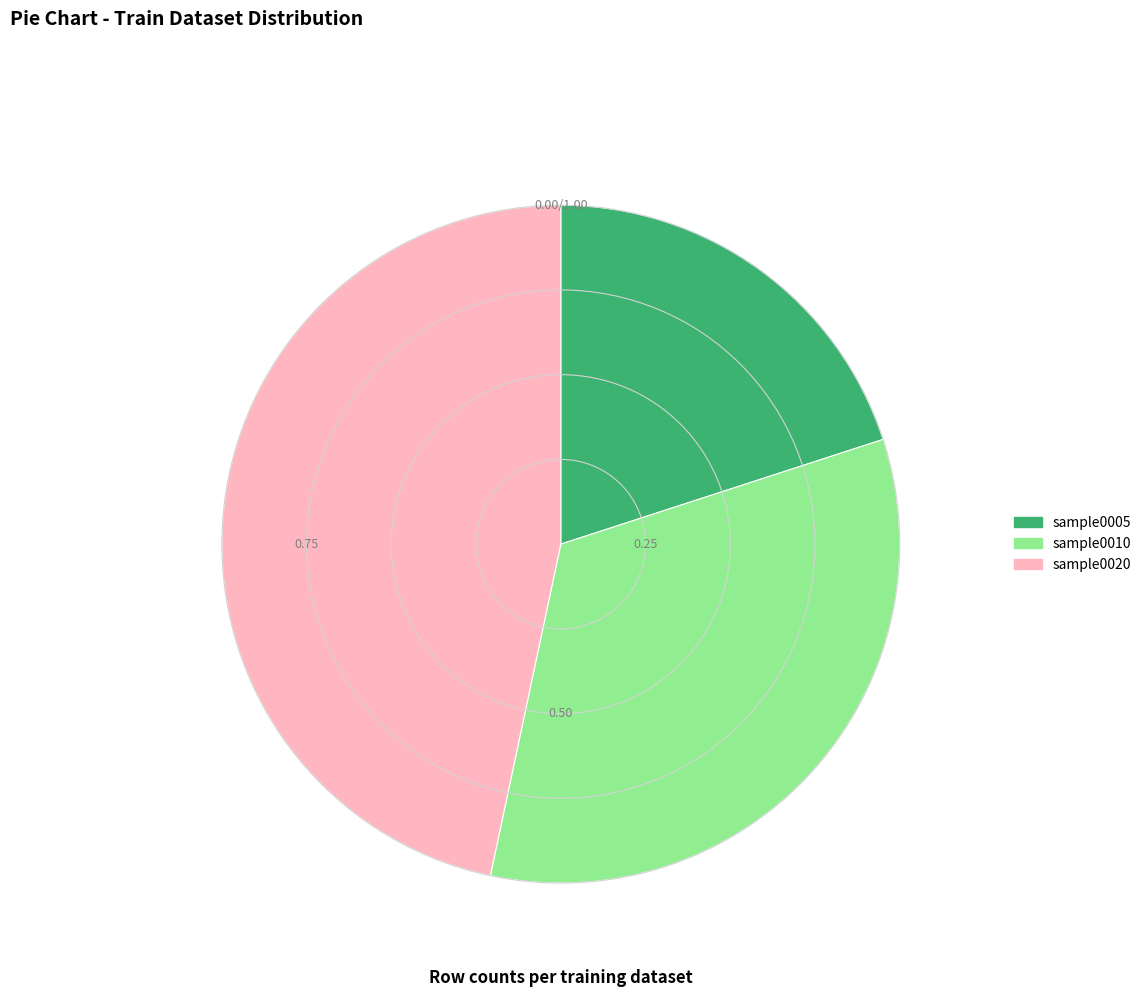

Rank the categories by value from lowest to highest.

sample0005, sample0010, sample0020